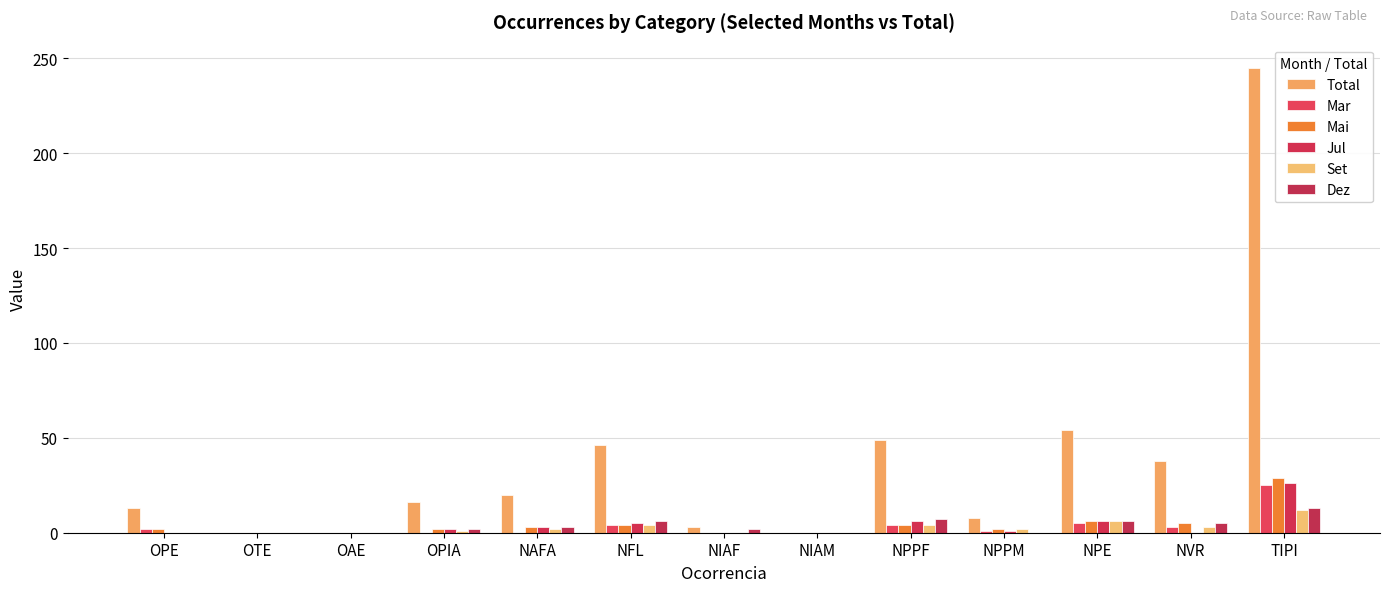

Does the chart contain stacked bars?

No